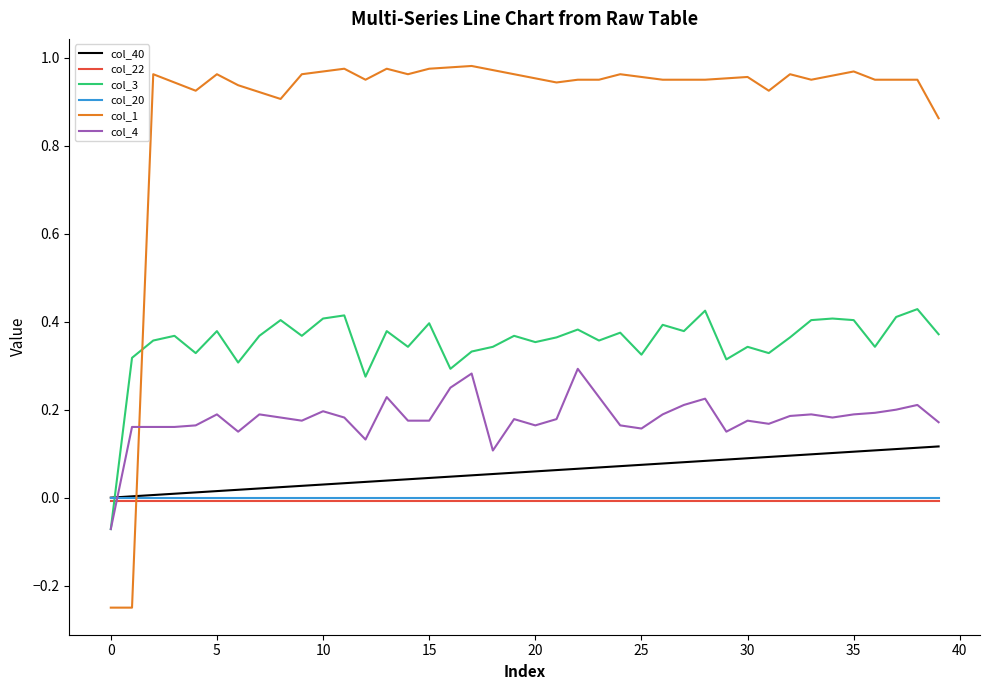

True or false: col_22 and col_1 intersect in this chart.

True